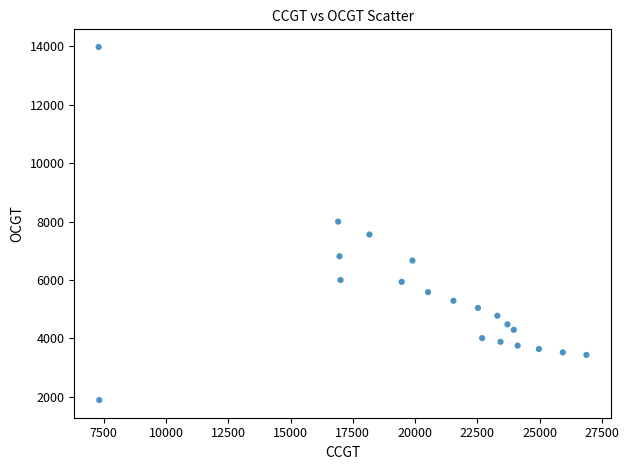

What is the range of Y values (max minus min)?

12085